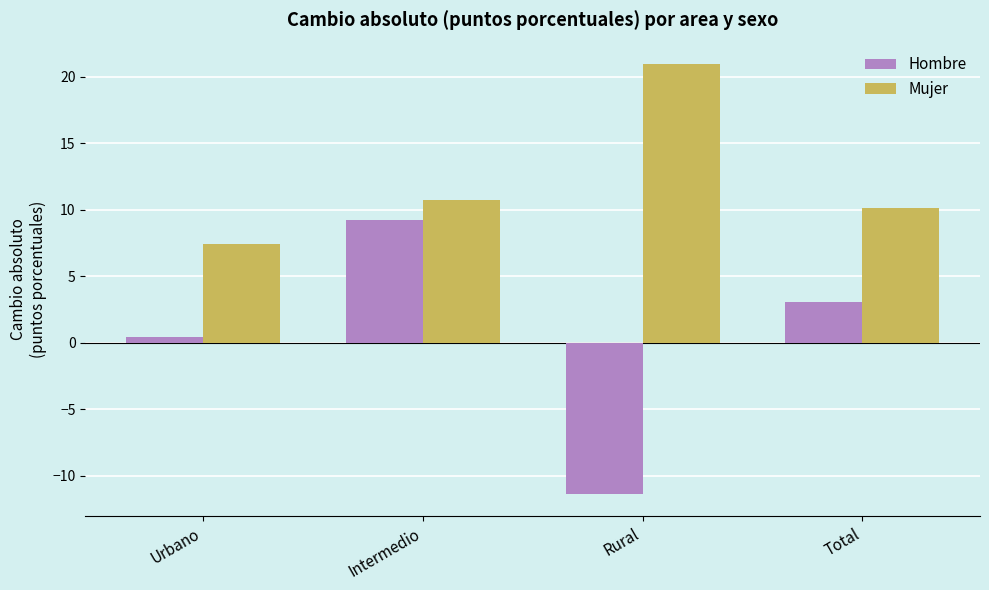

At which category does the chart reach its minimum across all series?

Rural